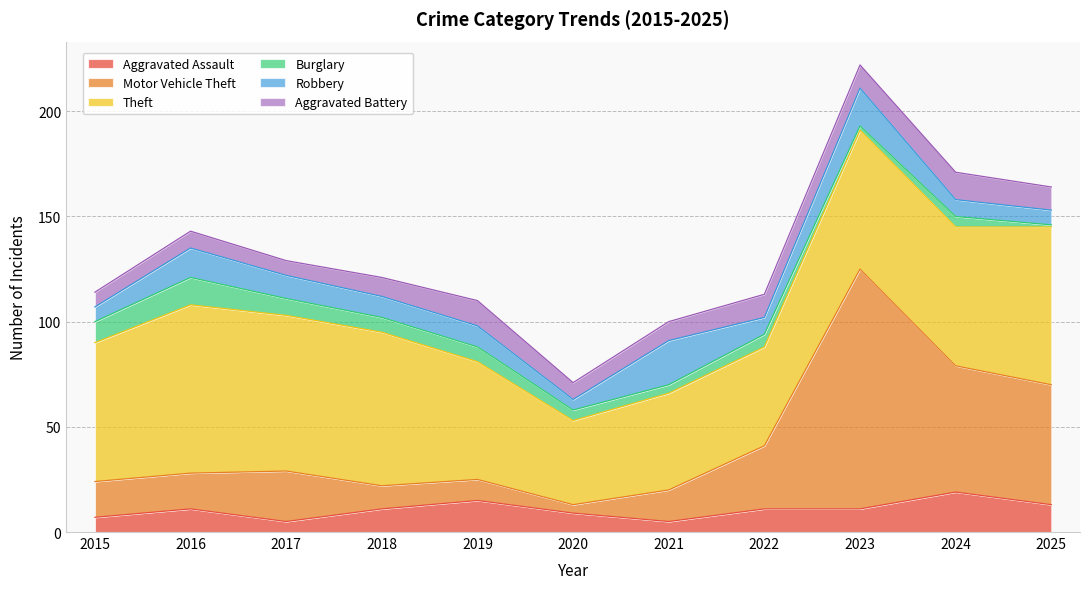

At which label is Motor Vehicle Theft closest to 59?

2024